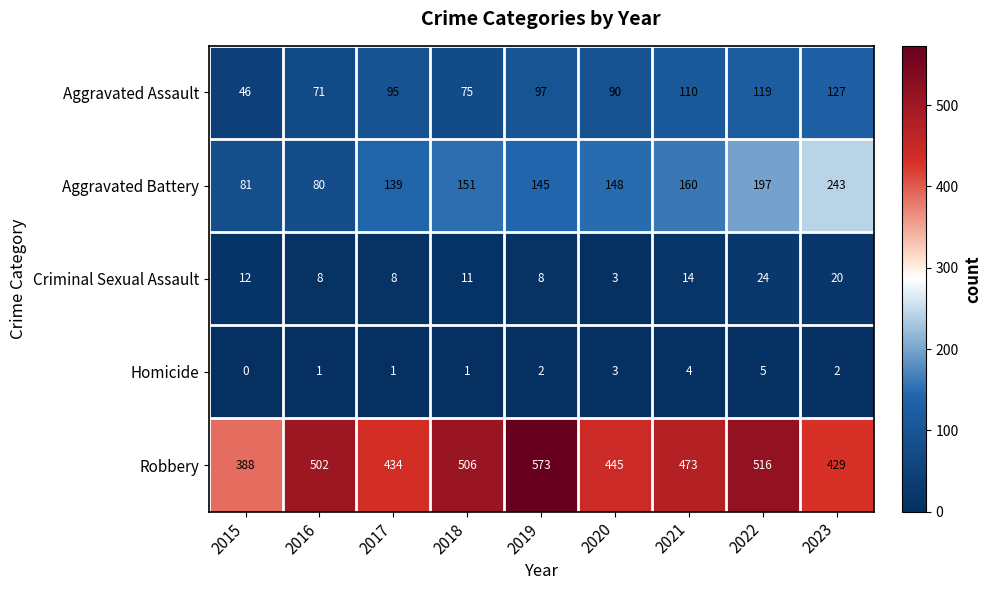

Where is Criminal Sexual Assault nearest to the value 13?

2015